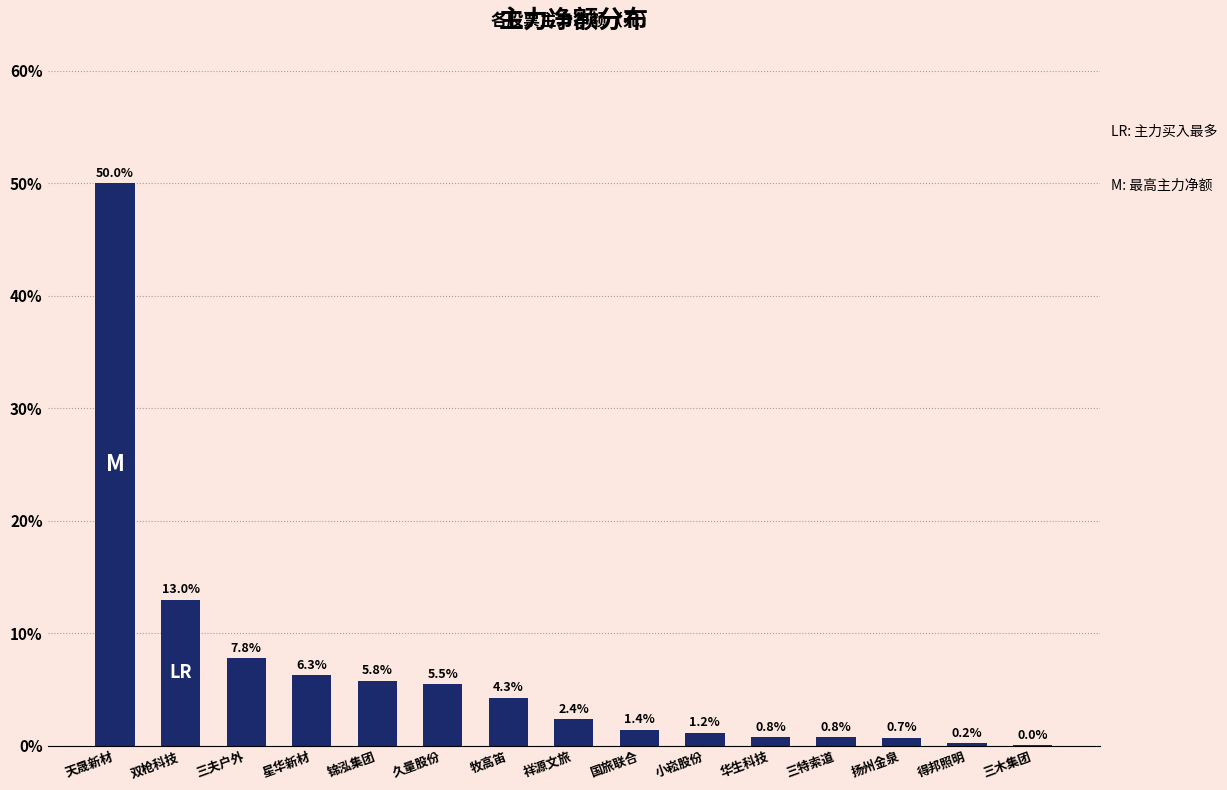

What is the ratio of the value at 双枪科技 to the value at 三夫户外?

1.7